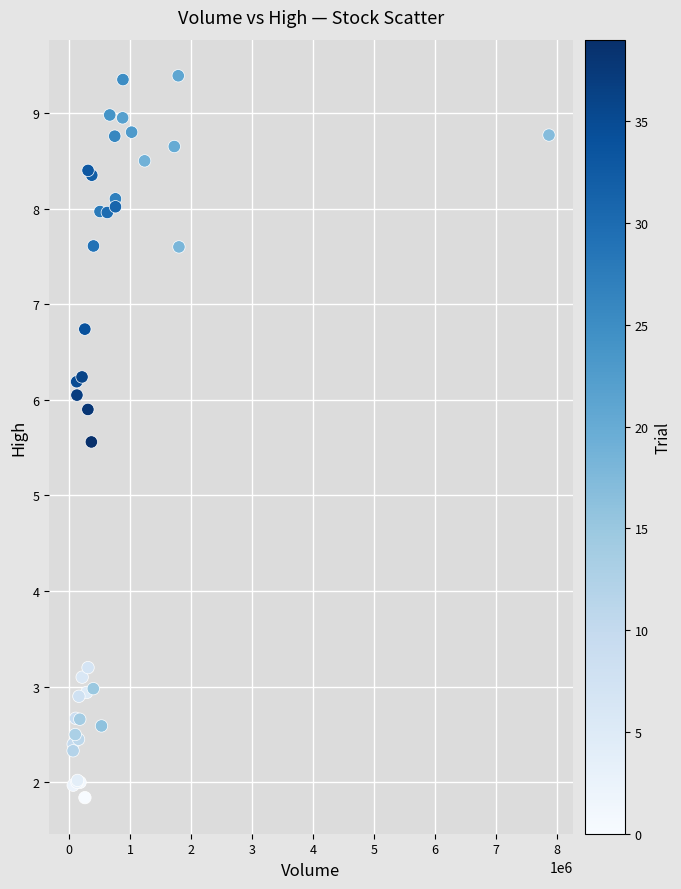

What Y value in the scatter plot is closest to 5?

5.6